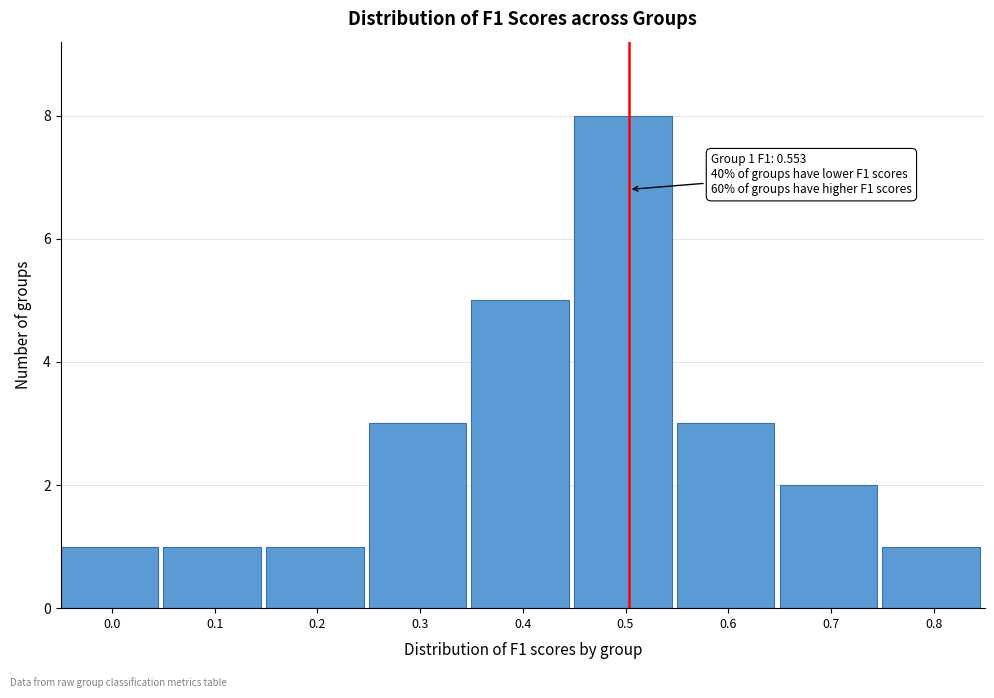

Reading left to right, extract all data points from this chart.

1	1	1	3	5	8	3	2	1